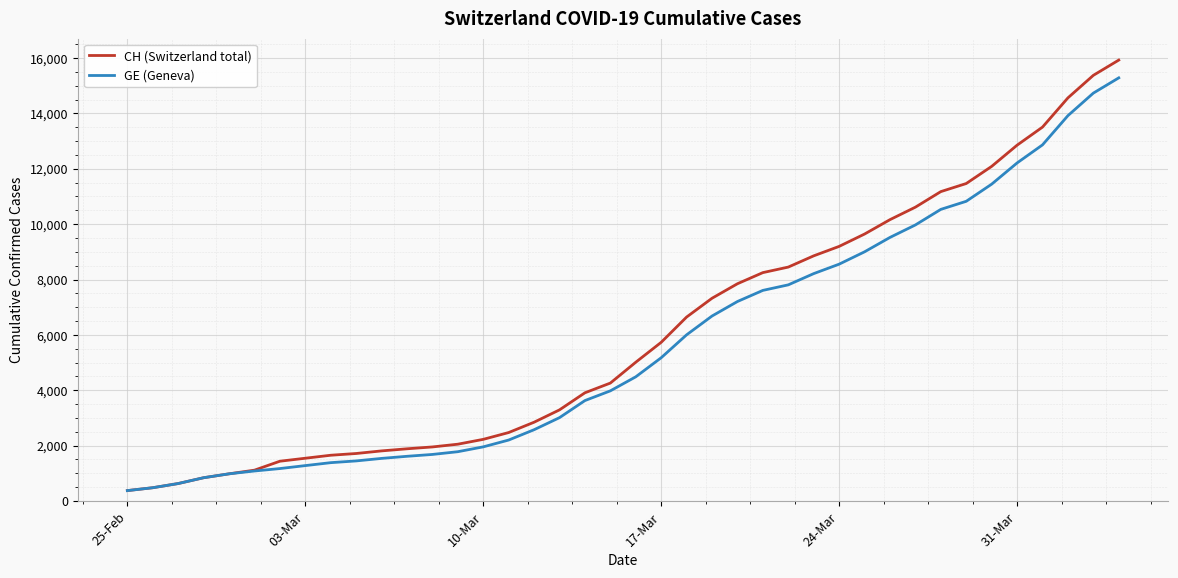

At how many categories does at least one series exceed 14045?

3